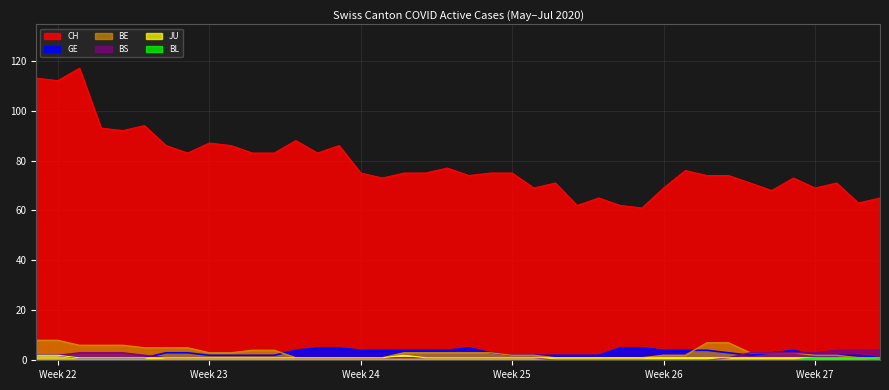

How many BS values are between 1 and 3?

29